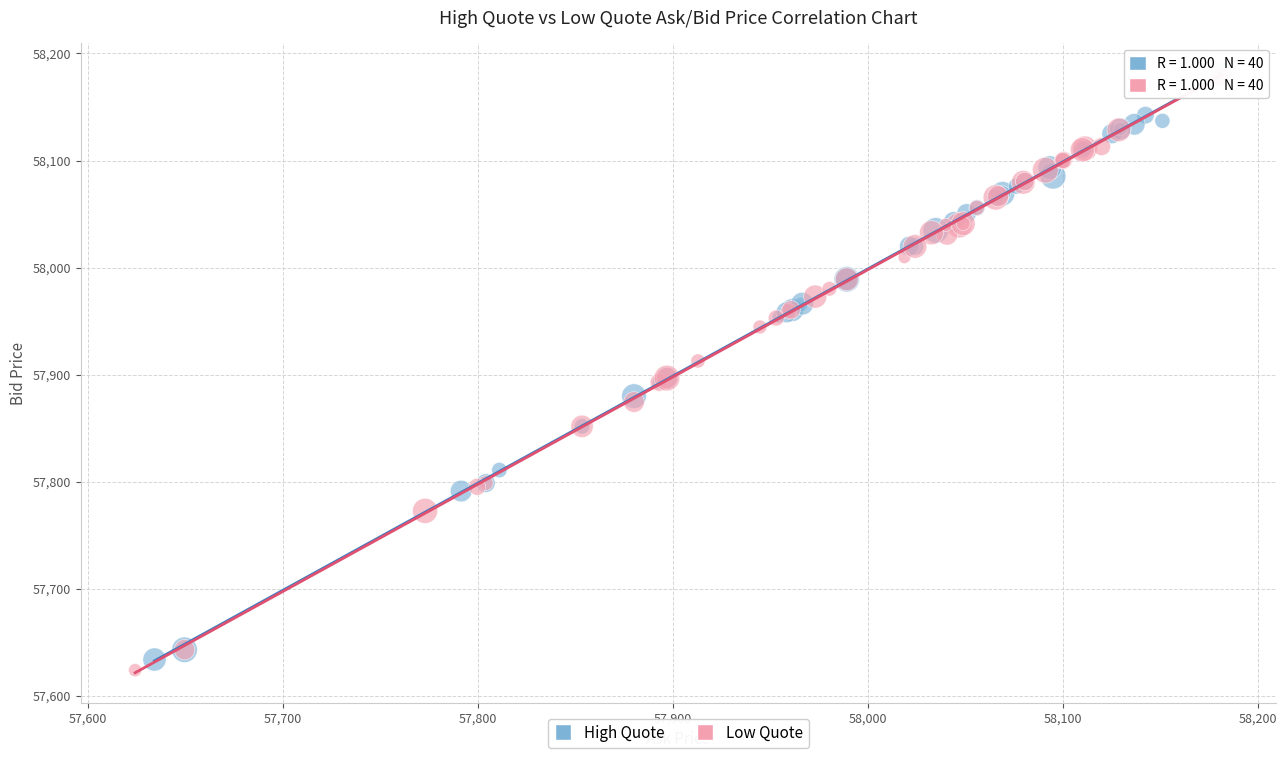

What are all the series names shown in the legend?

High Quote, Low Quote